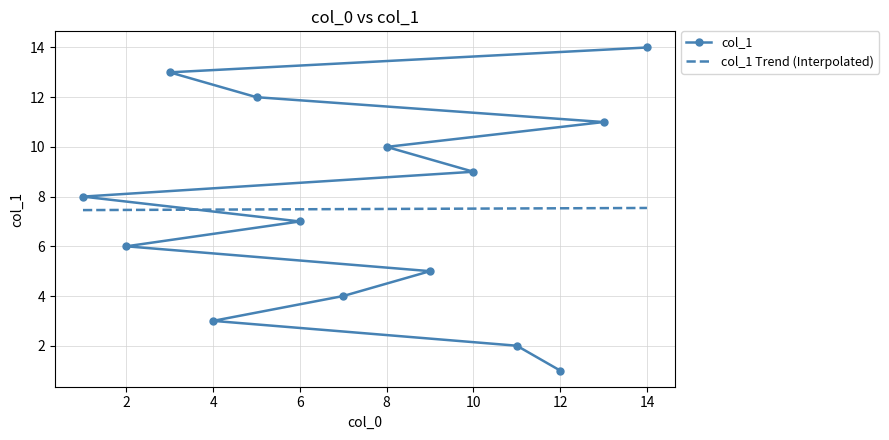

What is the sum of all col_1 values?

105